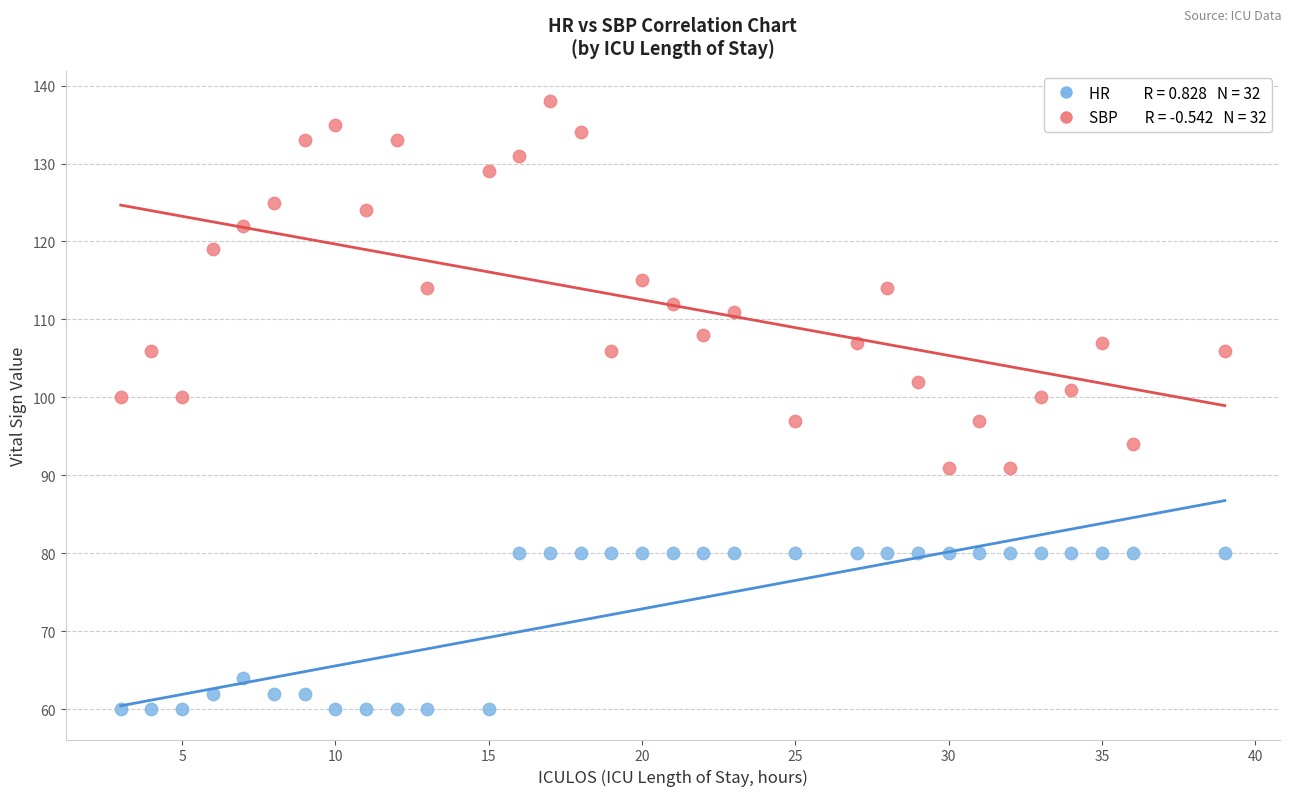

Across all data points, what is the range of X values (max minus min)?

36